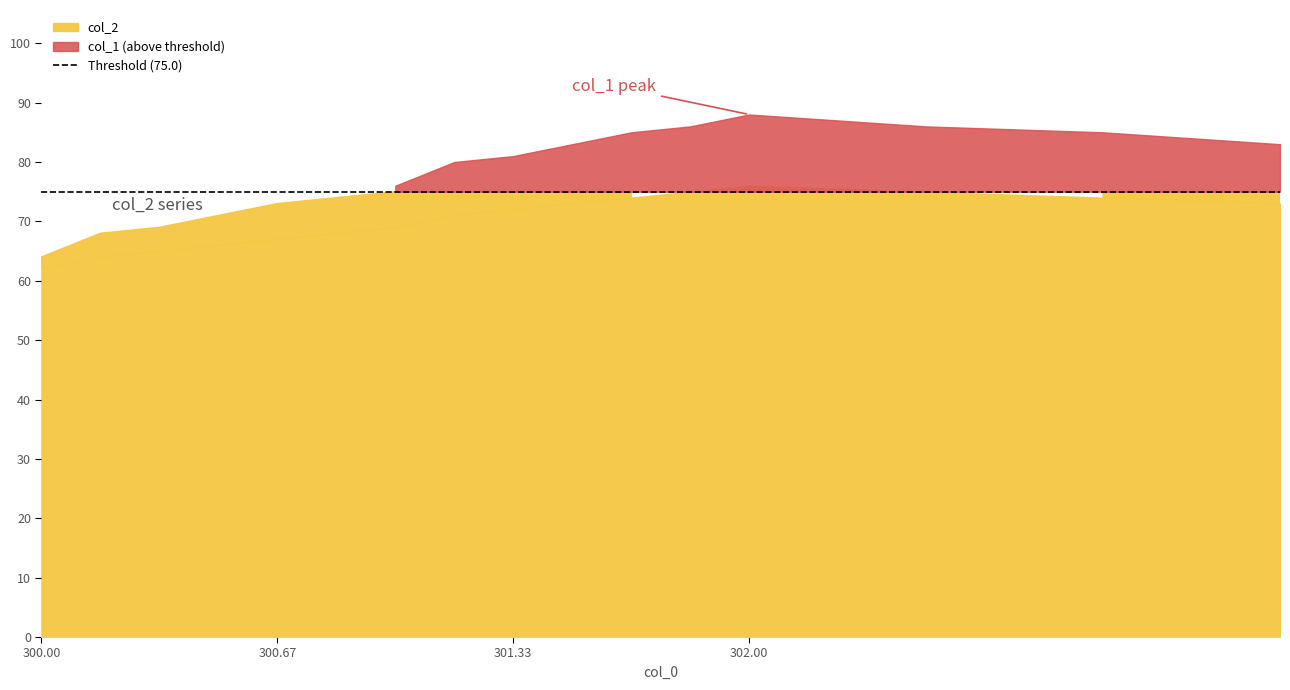

Reading right to left, what are all the values shown in this chart?

col_1: 83	85	86	88	86	85	83	81	80	76	74	73	71	69	68	64
col_2: 73	74	75	76	75	74	73	72	71	69	68	67	66	65	64	62